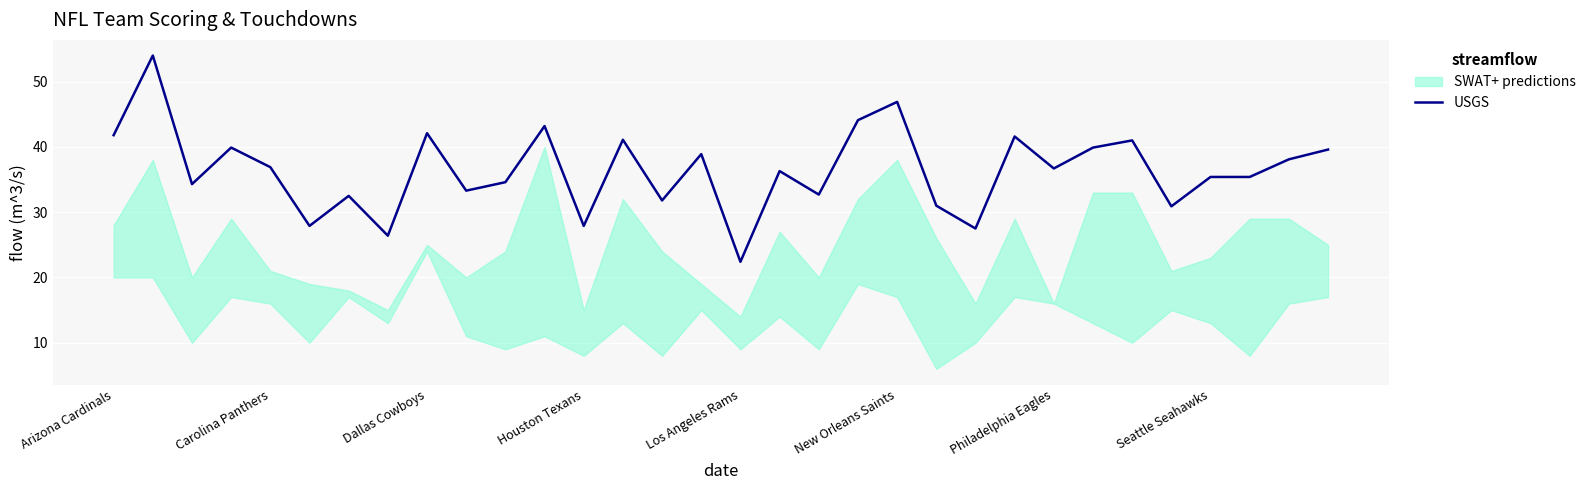

What position from the right is 25?

7